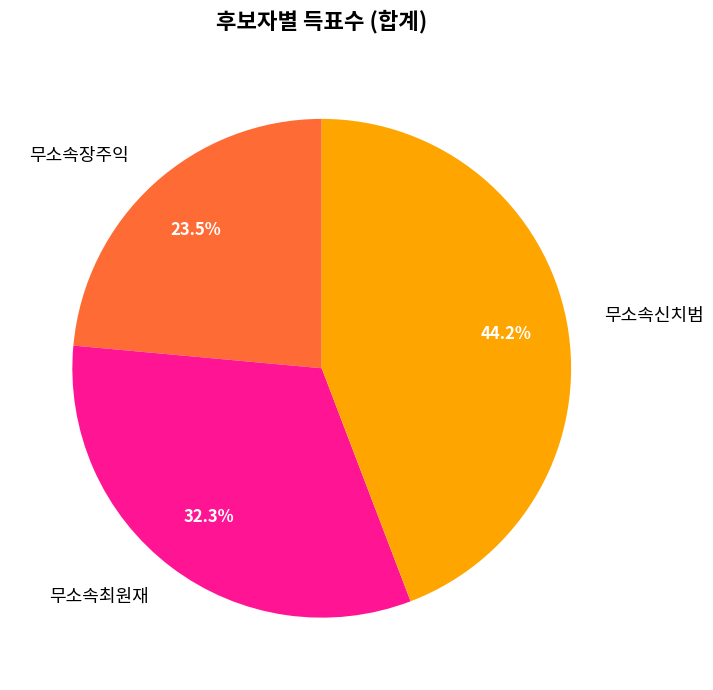

Is it true that 무소속장주익 is 13% of the pie?

False